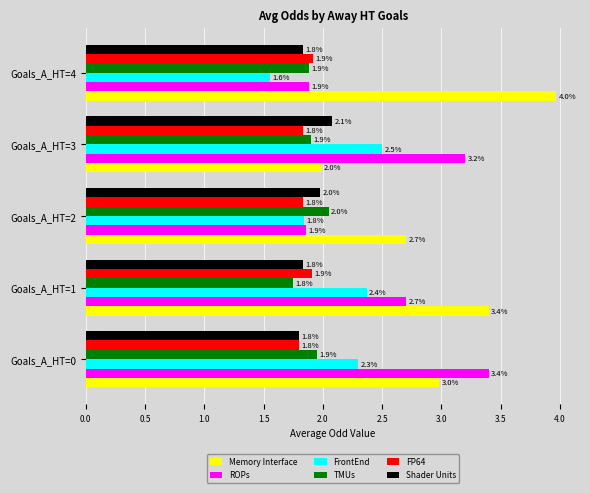

Is the value of Memory Interface at Goals_A_HT=3 greater than the value of TMUs at Goals_A_HT=3?

Yes